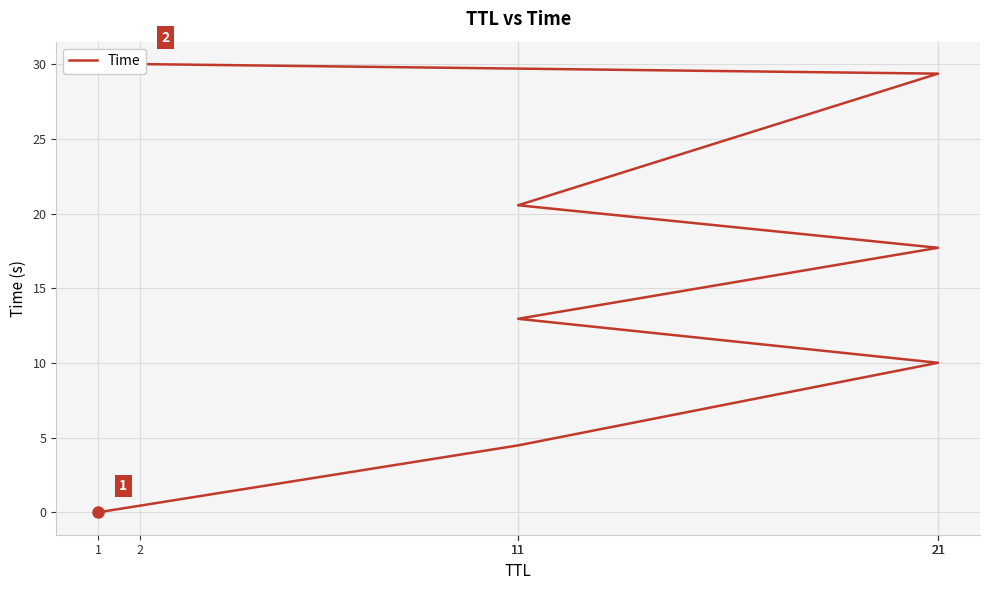

The value at 2 is 19.5. True or false?

False